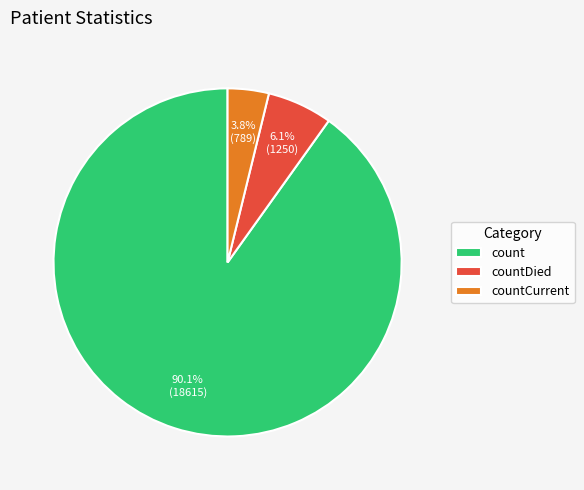

Which slice is the largest?

count